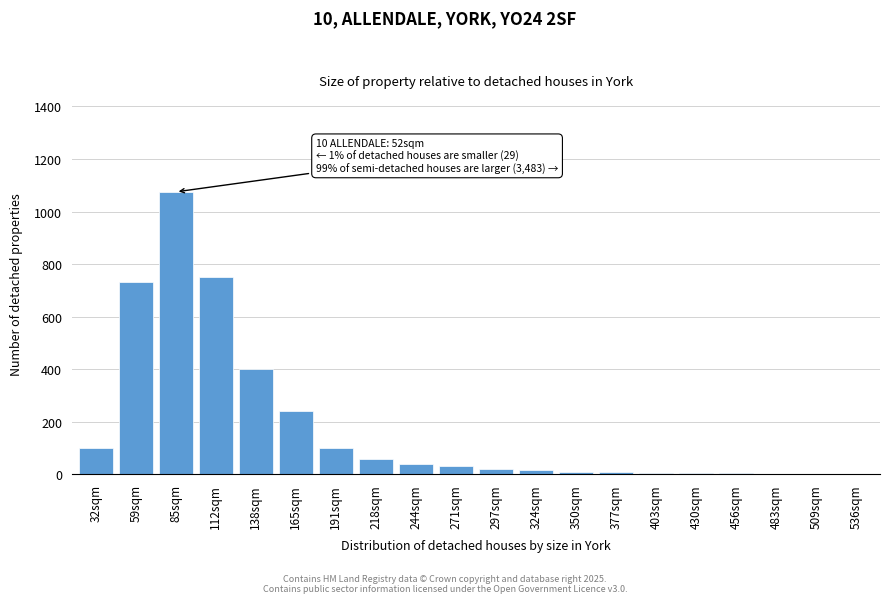

What is the sum of the values at 218sqm and 271sqm?

90